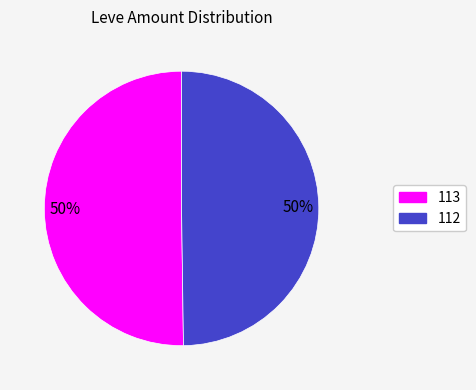

What is the ratio of the value at 113 to the value at 112?

1.0